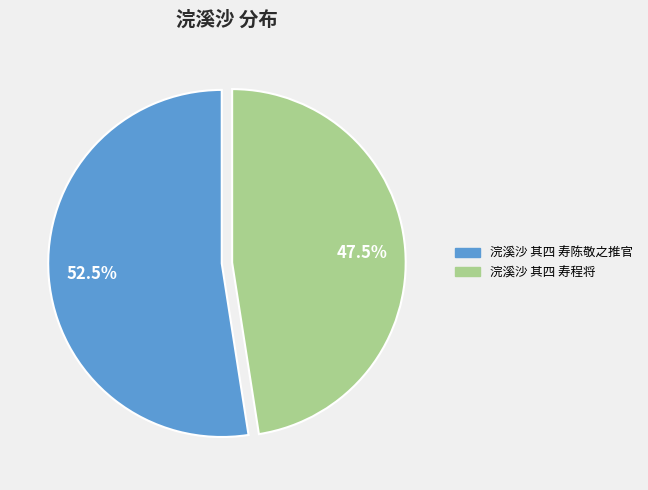

Combined, do 浣溪沙 其四 寿陈敬之推官 and 浣溪沙 其四 寿程将 account for over 50%?

Yes